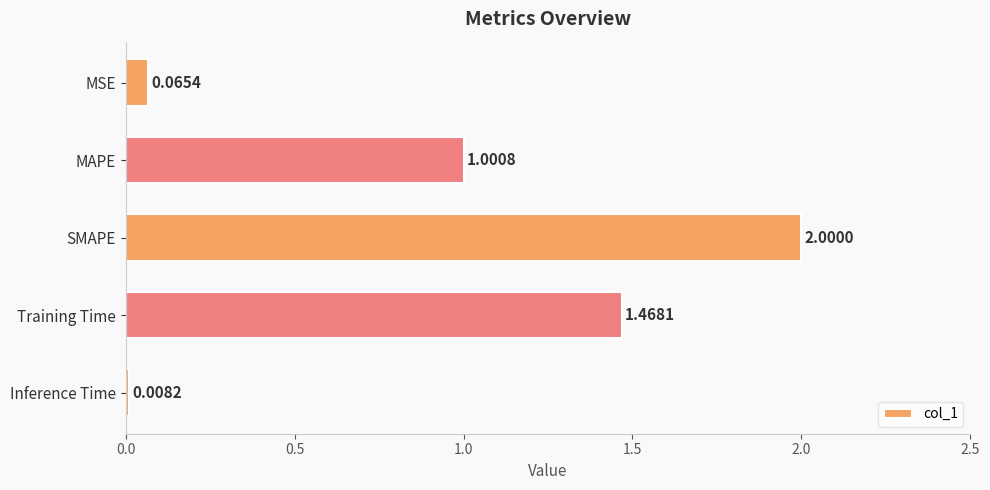

What is the average value?

0.9